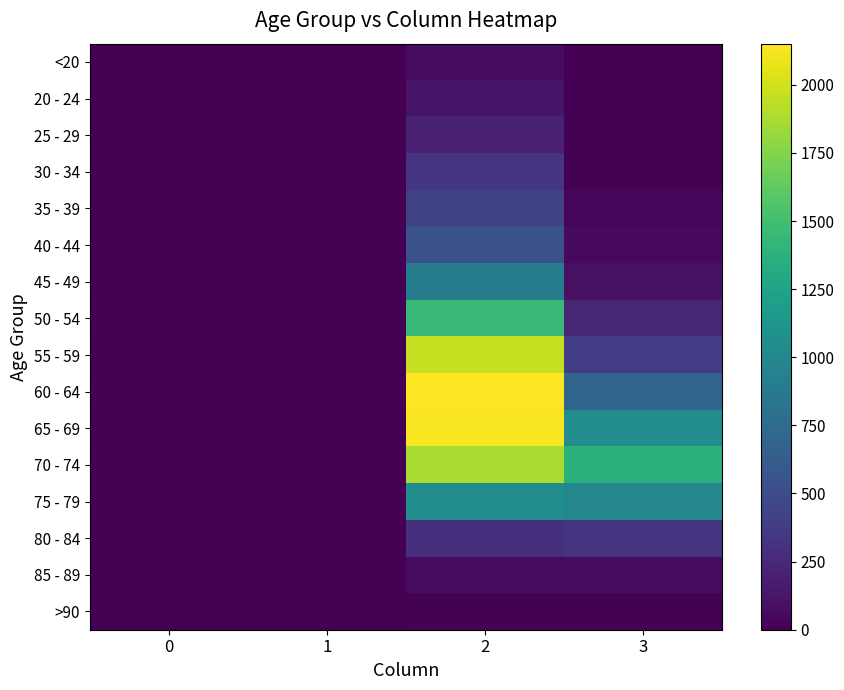

Reading left to right, list all the values displayed in this chart.

<20: 0=0	1=1	2=62	3=7
20 - 24: 0=1	1=0	2=121	3=2
25 - 29: 0=0	1=0	2=196	3=13
30 - 34: 0=0	1=2	2=333	3=14
35 - 39: 0=2	1=1	2=420	3=26
40 - 44: 0=0	1=1	2=530	3=53
45 - 49: 0=2	1=1	2=915	3=97
50 - 54: 0=9	1=3	2=1450	3=227
55 - 59: 0=8	1=6	2=1965	3=392
60 - 64: 0=11	1=8	2=2151	3=689
65 - 69: 0=6	1=6	2=2130	3=1057
70 - 74: 0=13	1=14	2=1882	3=1381
75 - 79: 0=10	1=12	2=1053	3=993
80 - 84: 0=7	1=4	2=296	3=333
85 - 89: 0=3	1=1	2=62	3=64
>90: 0=0	1=0	2=15	3=9